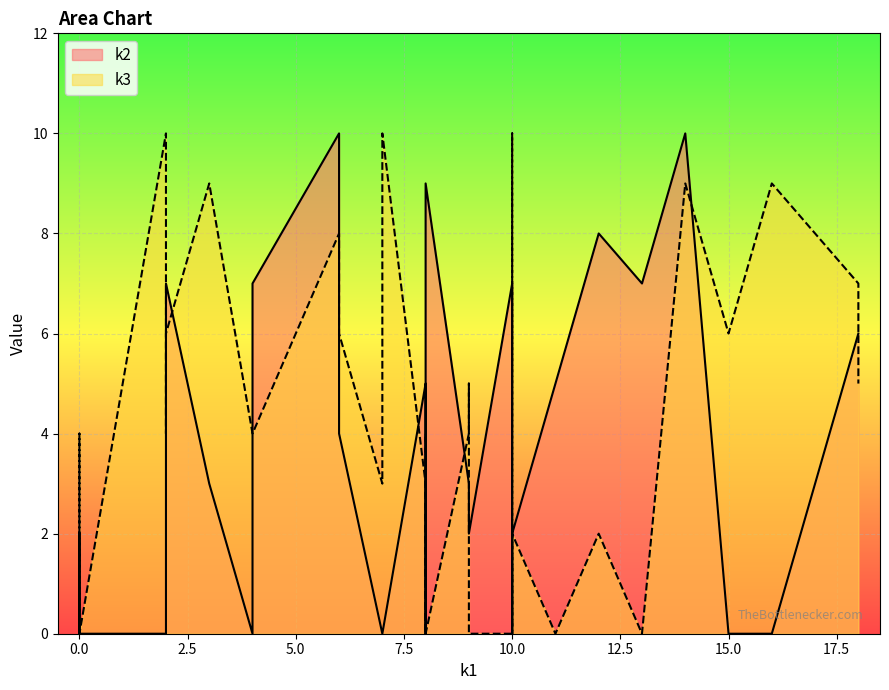

After their last crossing, which series has the higher values: k2 or k3?

k2